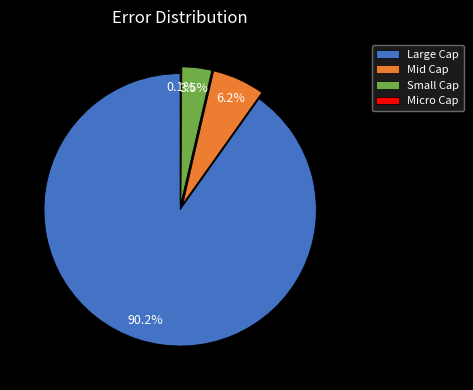

What is the majority slice?

Large Cap